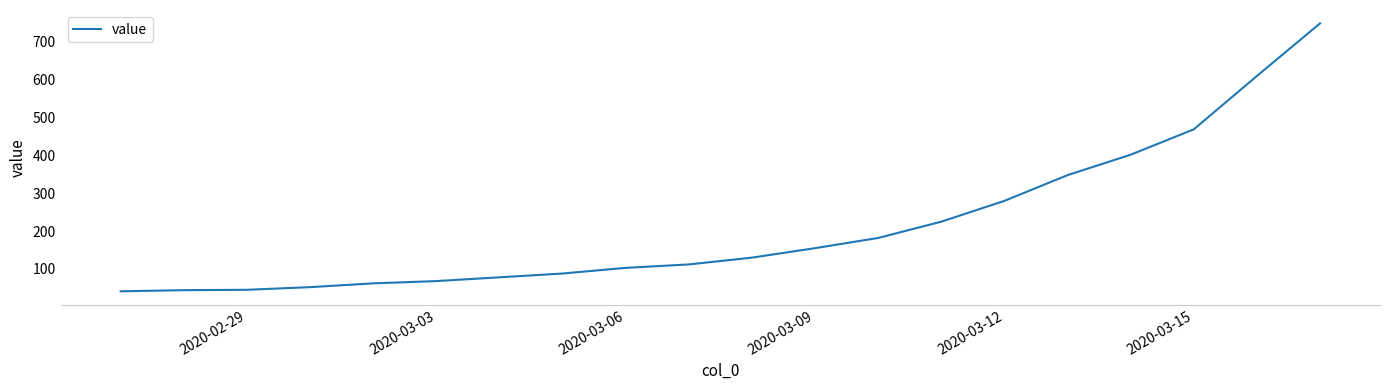

What is the maximum value shown in the chart?

749